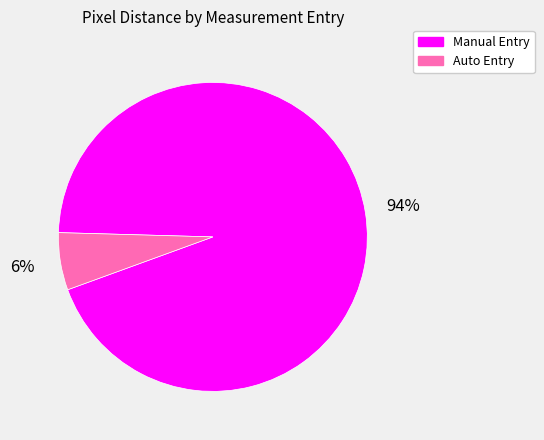

Is there a majority slice in this chart?

Yes